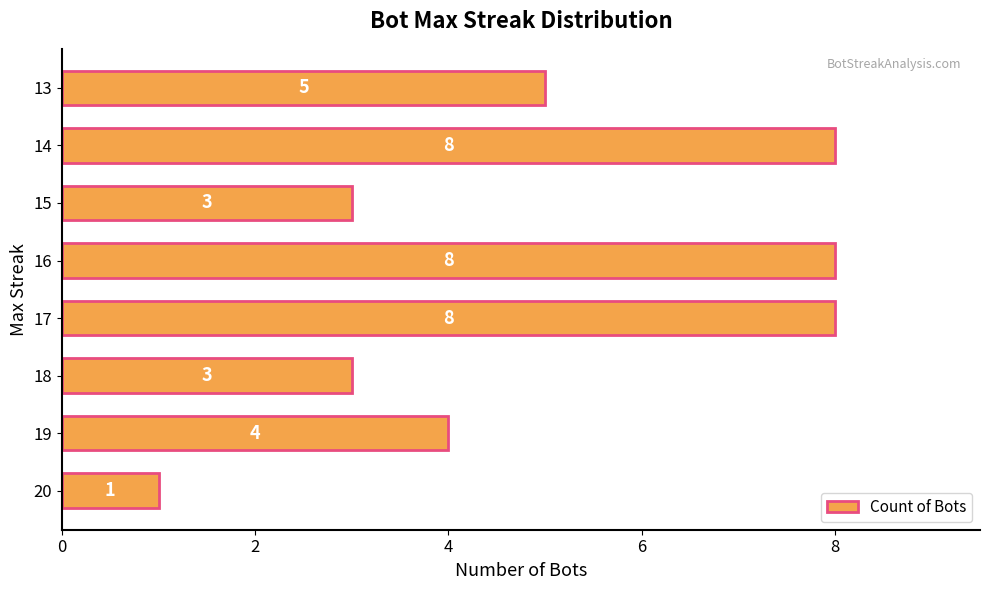

Approximately how many times larger is the value at 19 compared to 17?

0.5